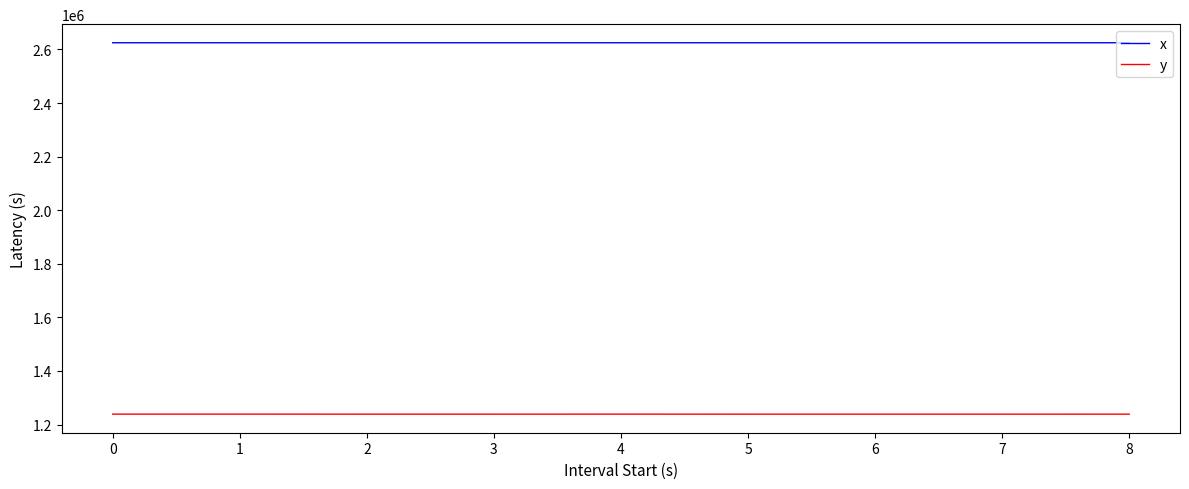

What is the minimum value for x?

2625038.0